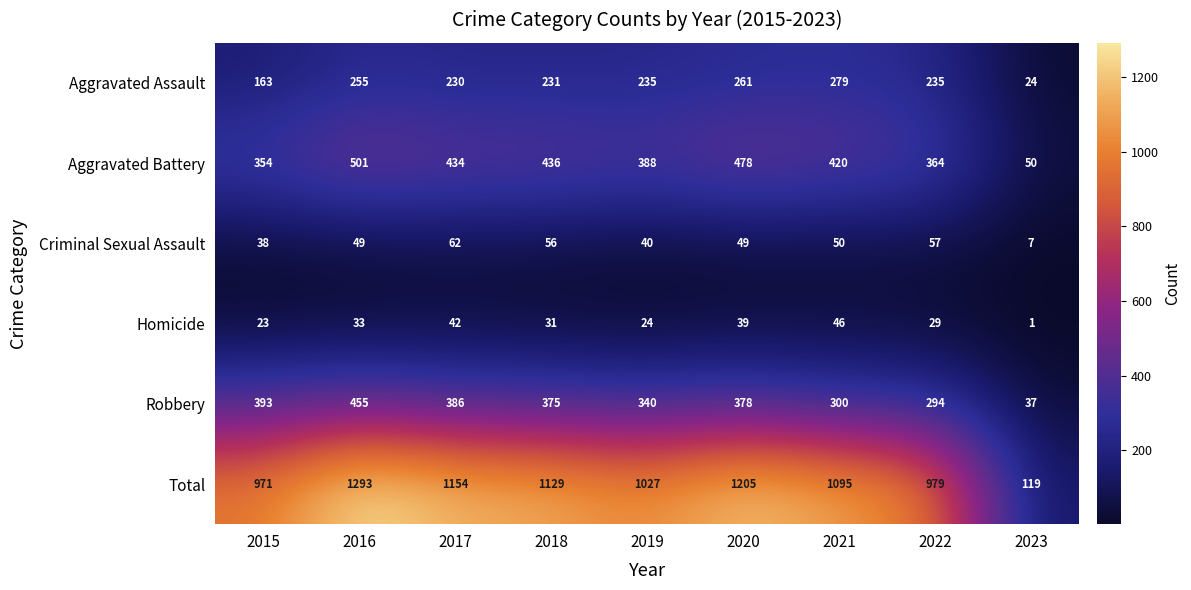

At which category is the sum across all series the highest?

2016